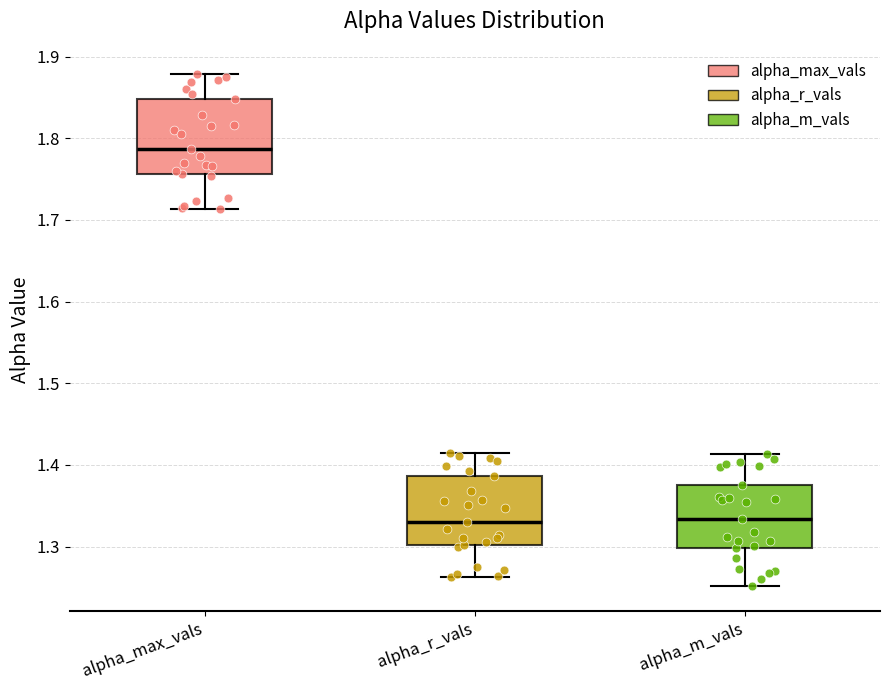

Where does the upper whisker of the box for alpha_m_vals end on the y-axis? The values are not printed on the chart, so give them approximately, as read against the axis.

1.41